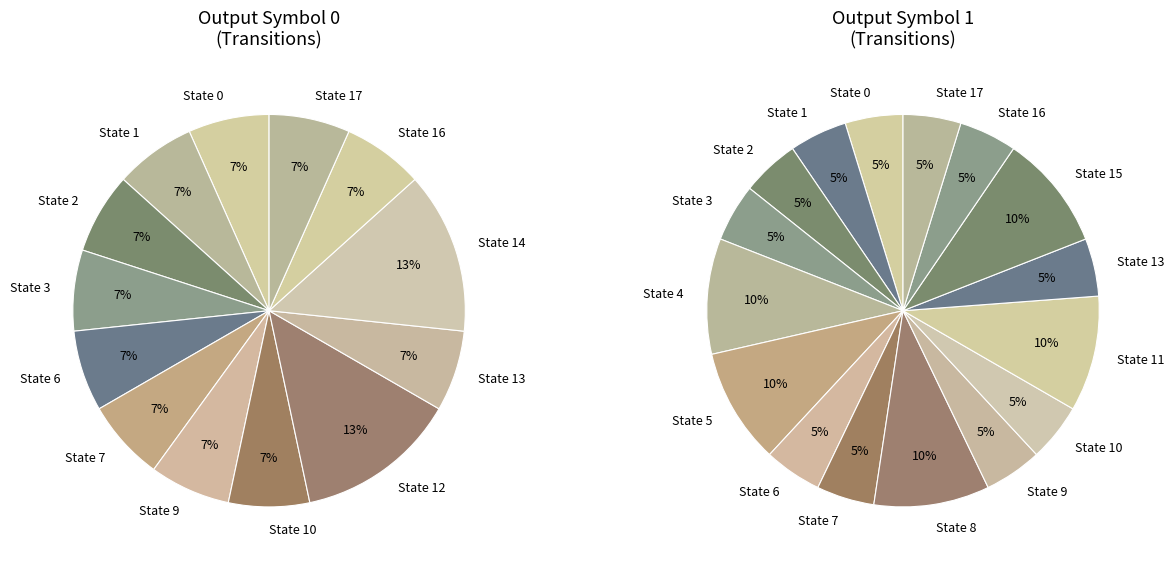

What percentage is NOT represented by 6?

95.3%